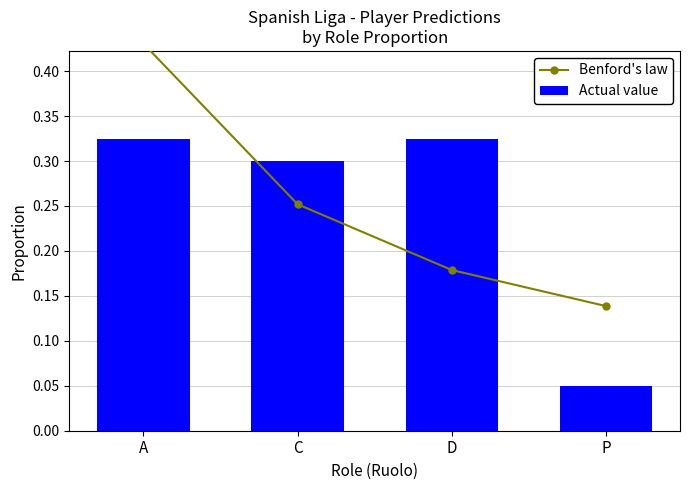

Which has a higher value, P or D?

D